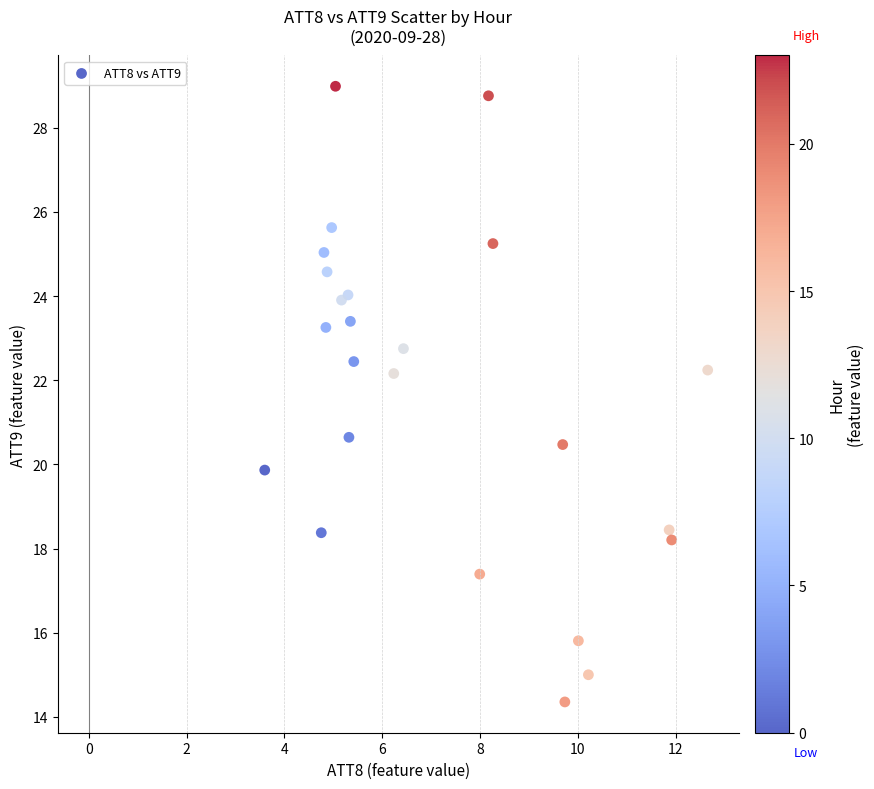

What Y value in the scatter plot is closest to 21?

20.6